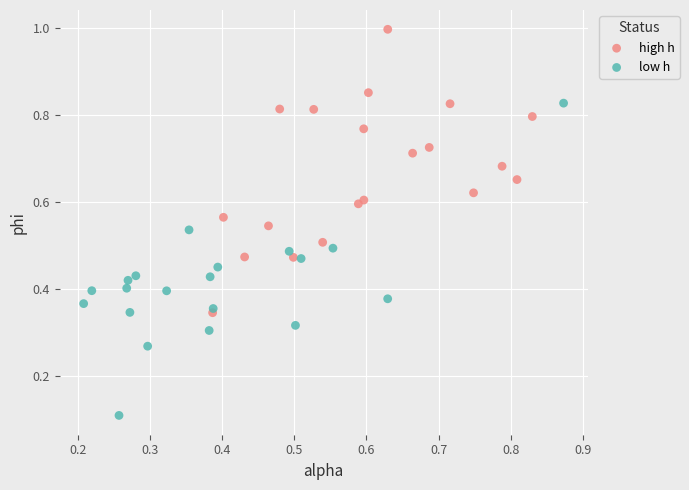

Which series reaches the maximum Y coordinate?

high h